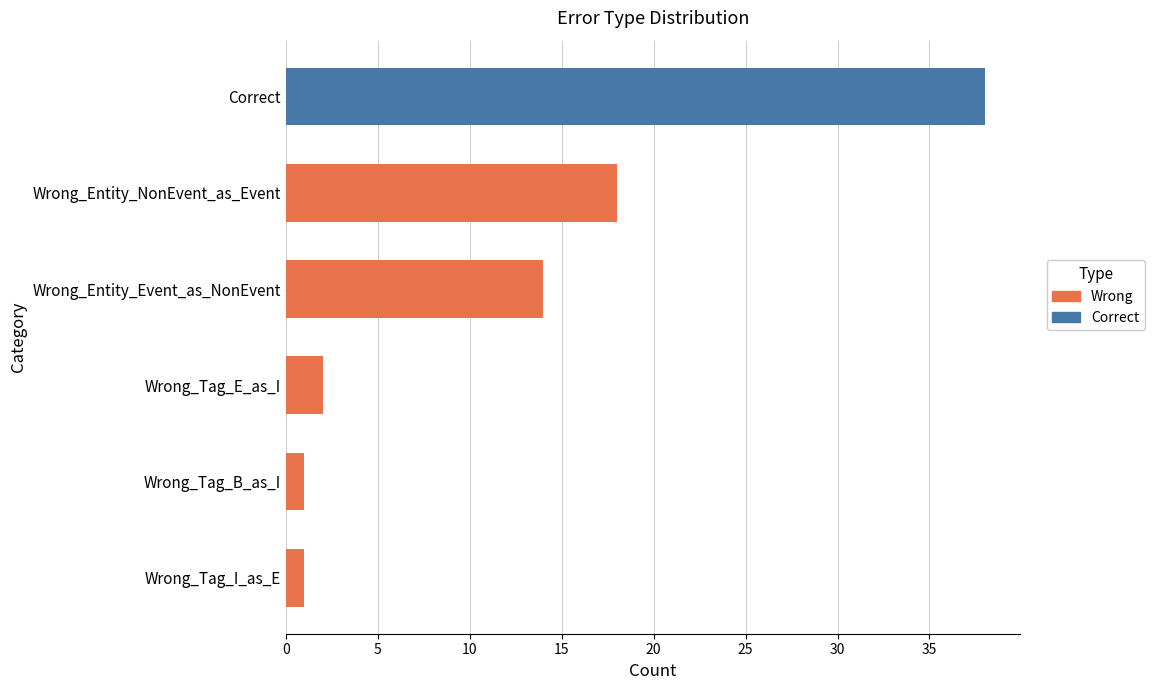

How many data points does each series have?

6